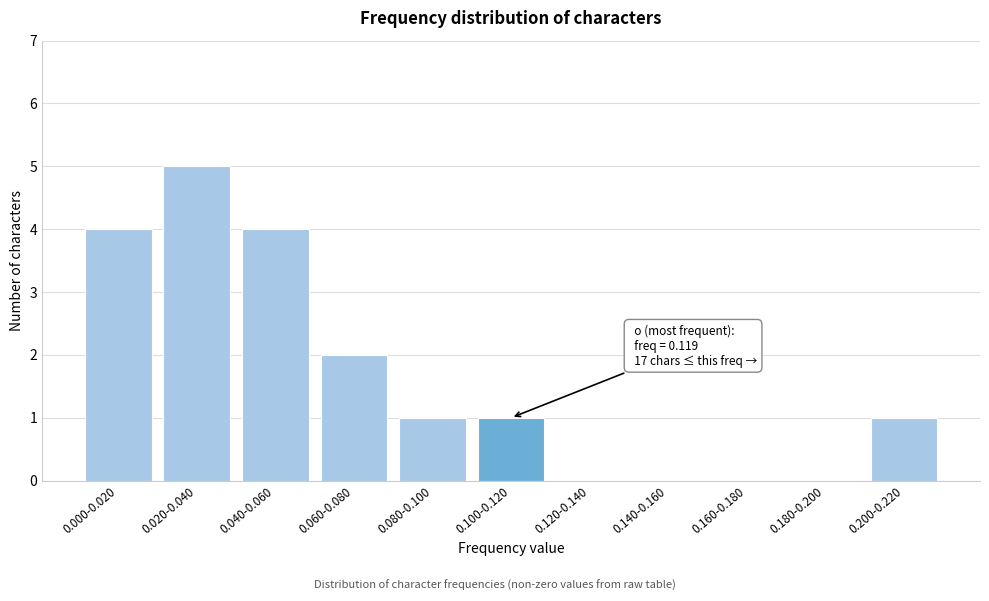

Reading left to right, list all the values displayed in this chart.

0.000-0.020=4	0.020-0.040=5	0.040-0.060=4	0.060-0.080=2	0.080-0.100=1	0.100-0.120=1	0.120-0.140=0	0.140-0.160=0	0.160-0.180=0	0.180-0.200=0	0.200-0.220=1